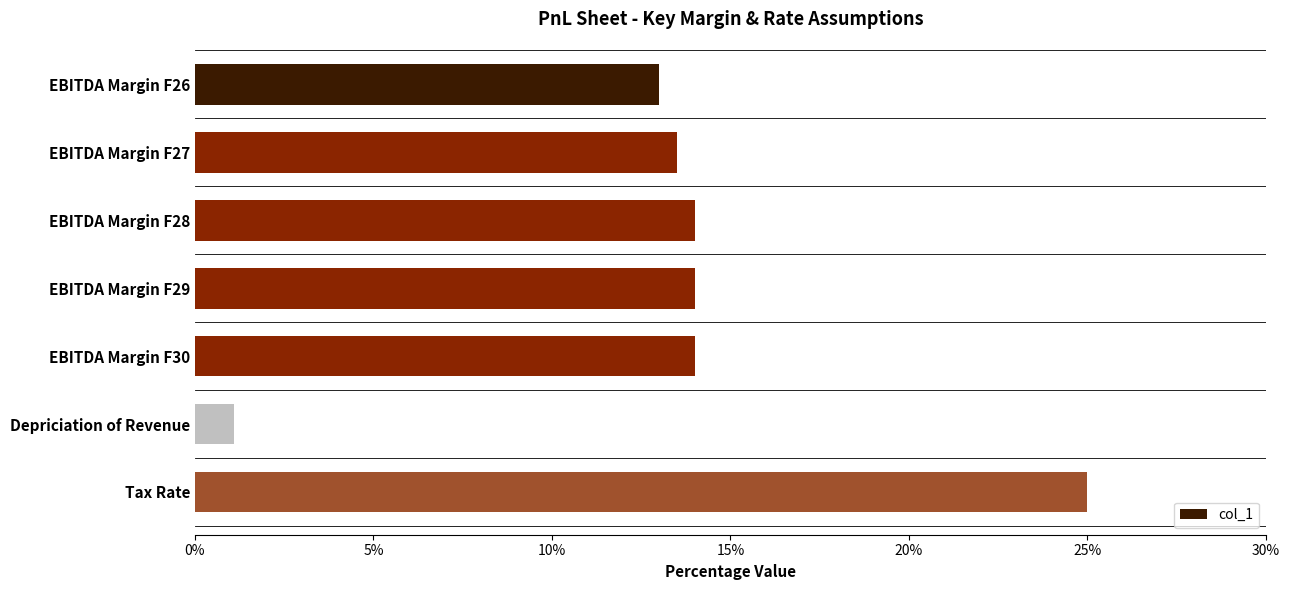

What is the maximum value shown in the chart?

0.2